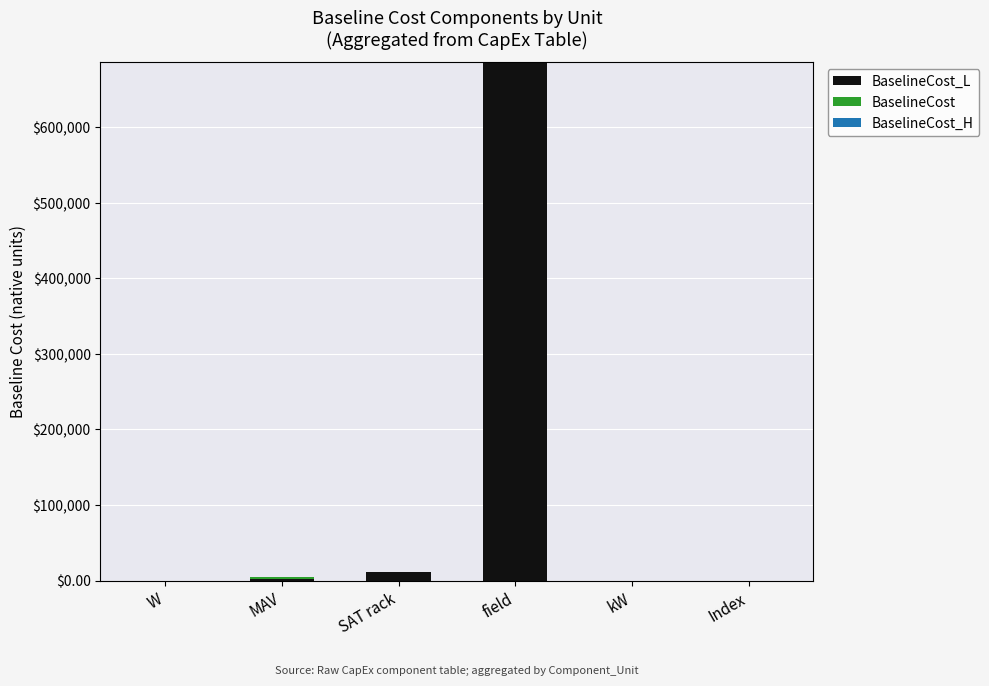

Are the bars grouped side by side (vs. stacked)?

No